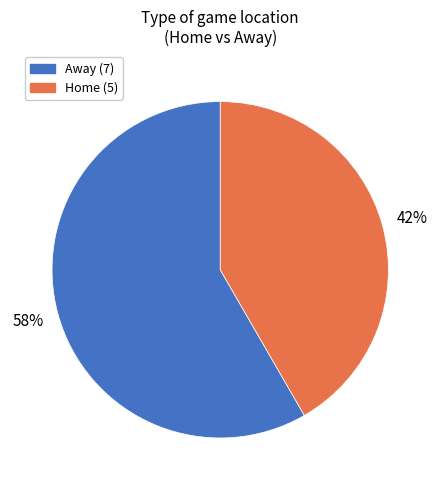

Is there a majority slice in this chart?

Yes